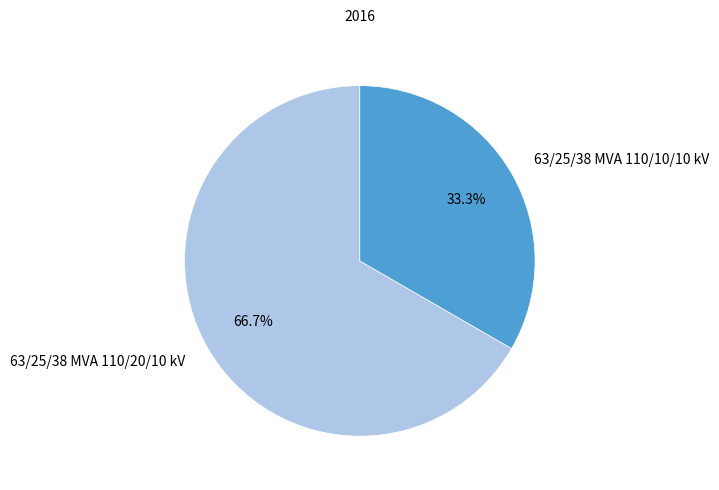

How many segments does this pie chart have?

2